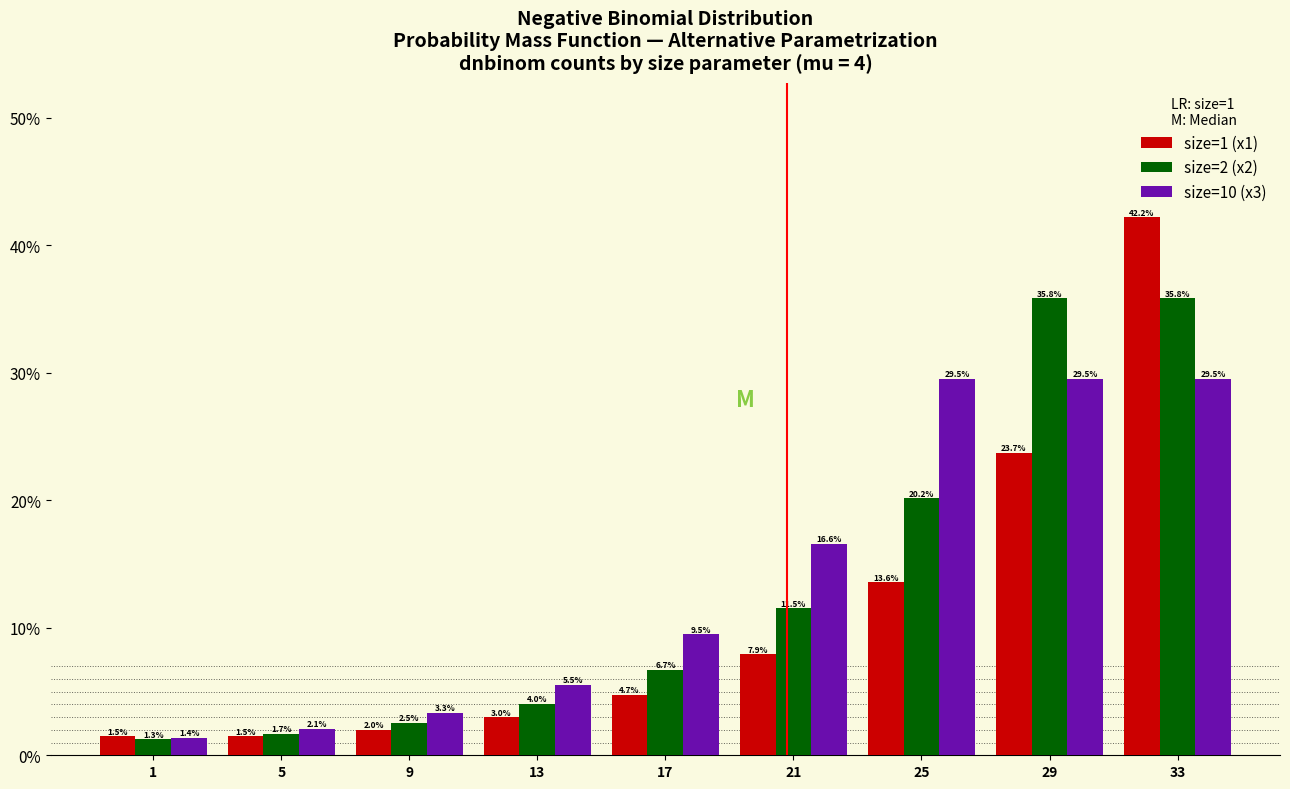

Reading left to right, transcribe all the data shown in this chart.

size=1 (x1): 1.5	1.5	2.0	3.0	4.7	7.9	13.6	23.7	42.2
size=2 (x2): 1.3	1.7	2.5	4.0	6.7	11.5	20.2	35.8	35.8
size=10 (x3): 1.4	2.1	3.3	5.5	9.5	16.6	29.5	29.5	29.5